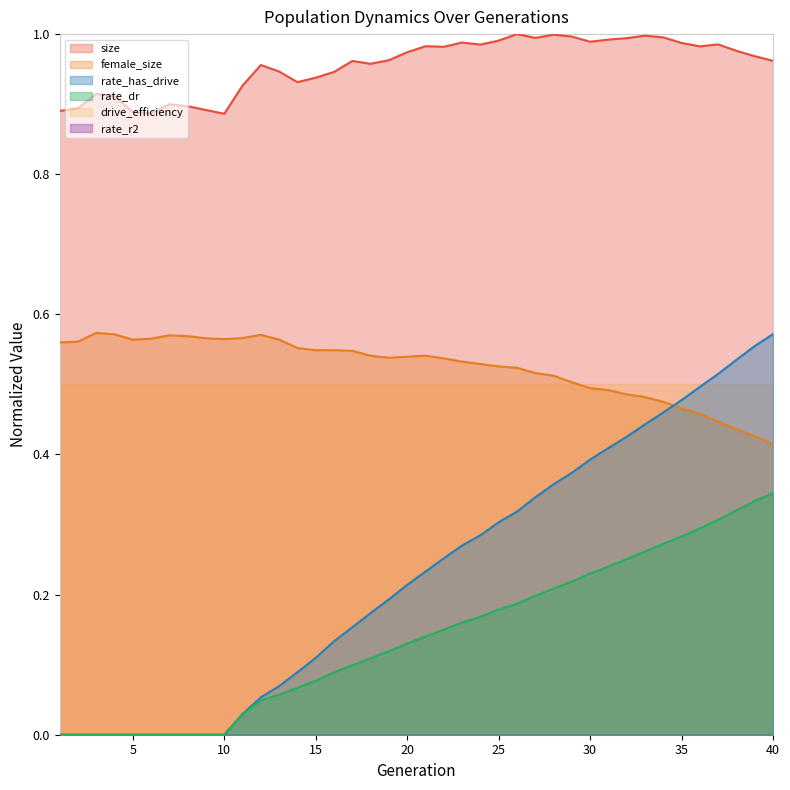

True or false: size and female_size cross at least once.

False